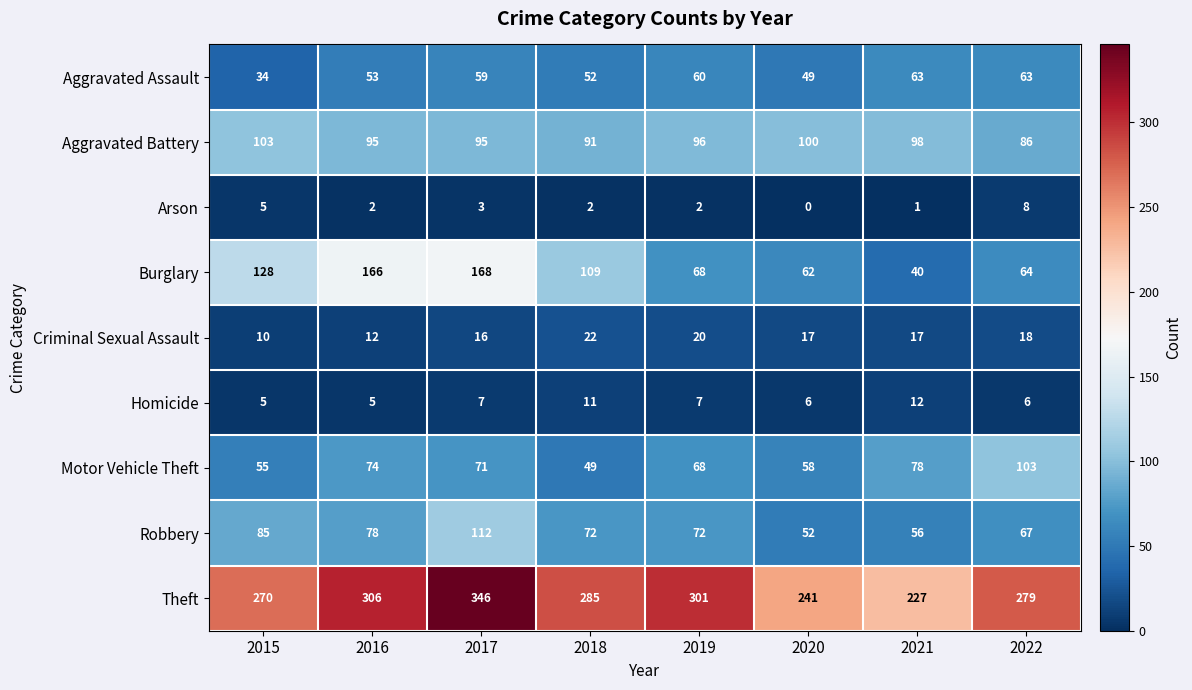

What is the maximum value shown in the chart?

346